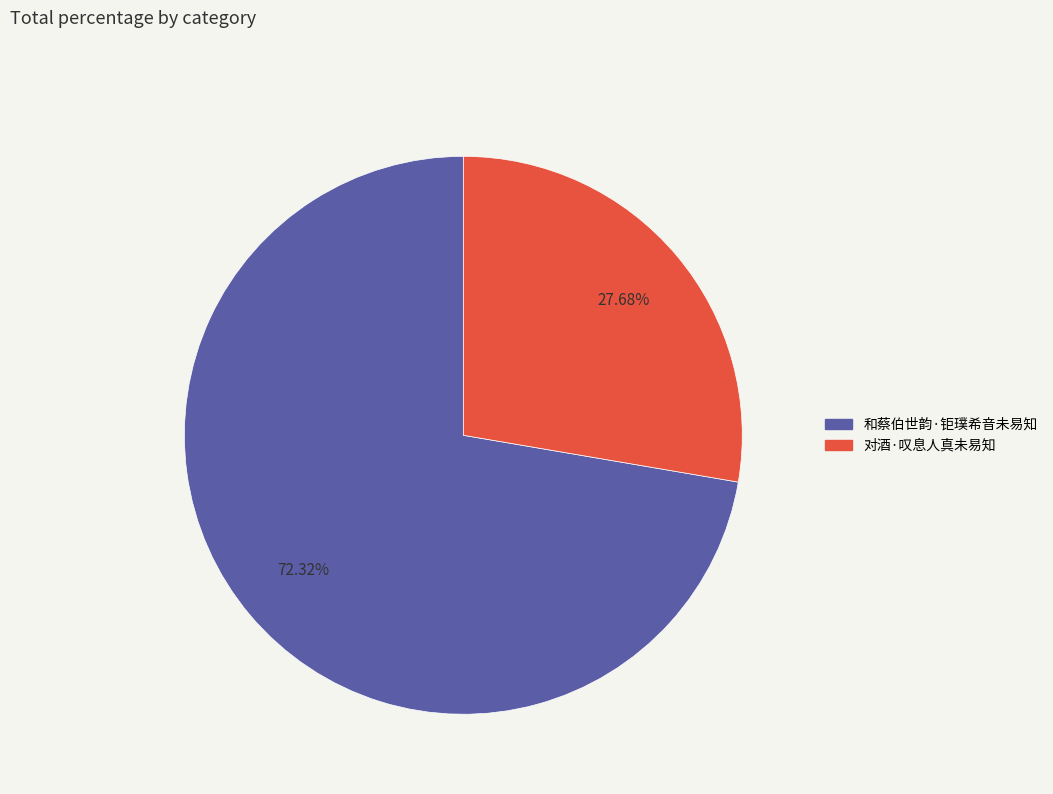

Between 对酒·叹息人真未易知 and 和蔡伯世韵·钜璞希音未易知, which is larger?

和蔡伯世韵·钜璞希音未易知